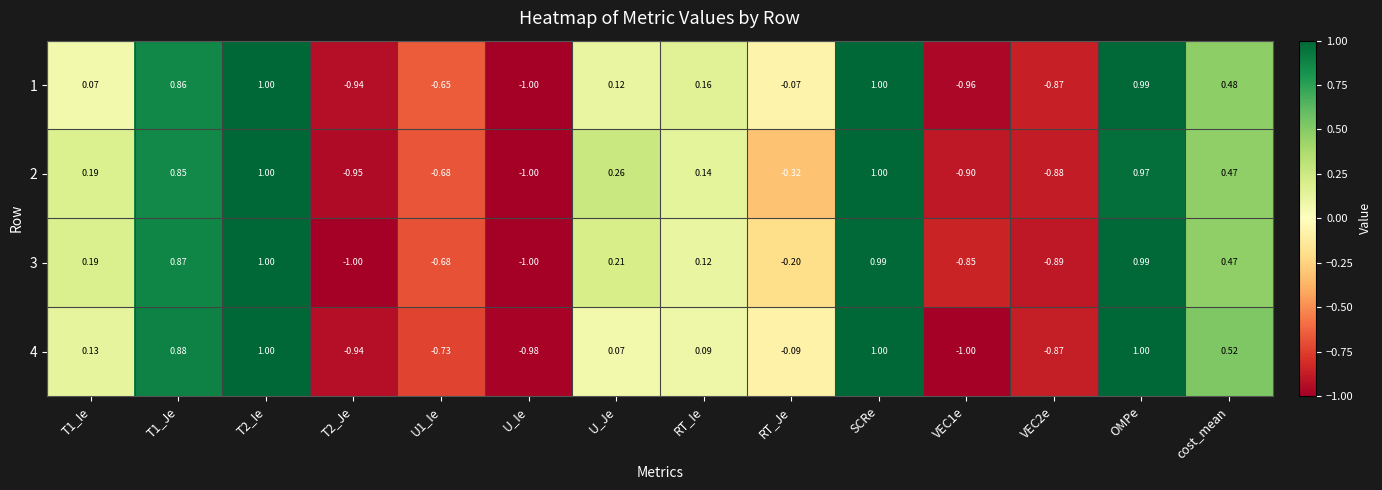

How many values in the 1 series are below 0?

6